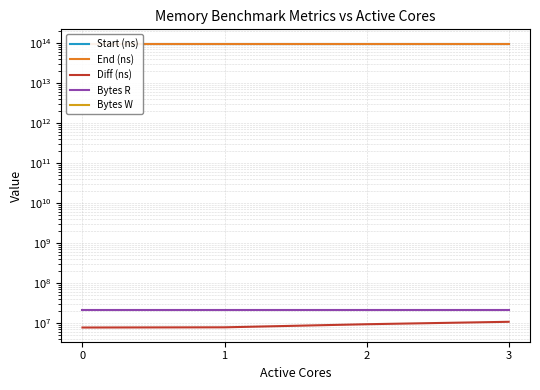

True or false: Bytes W has more than 2 interior local peaks.

False